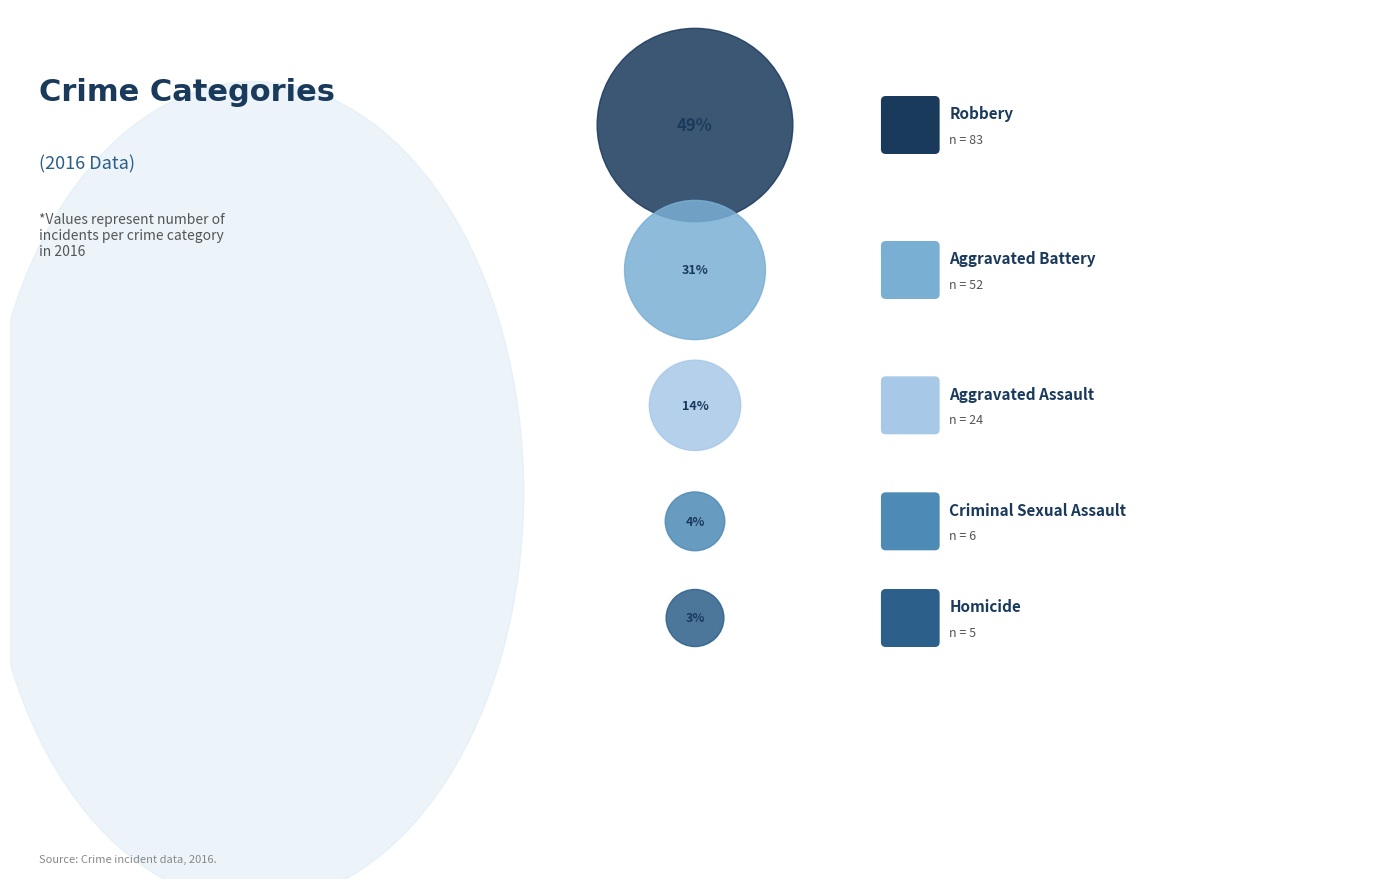

Approximately how many times larger is the value at Robbery compared to Aggravated Assault?

3.5